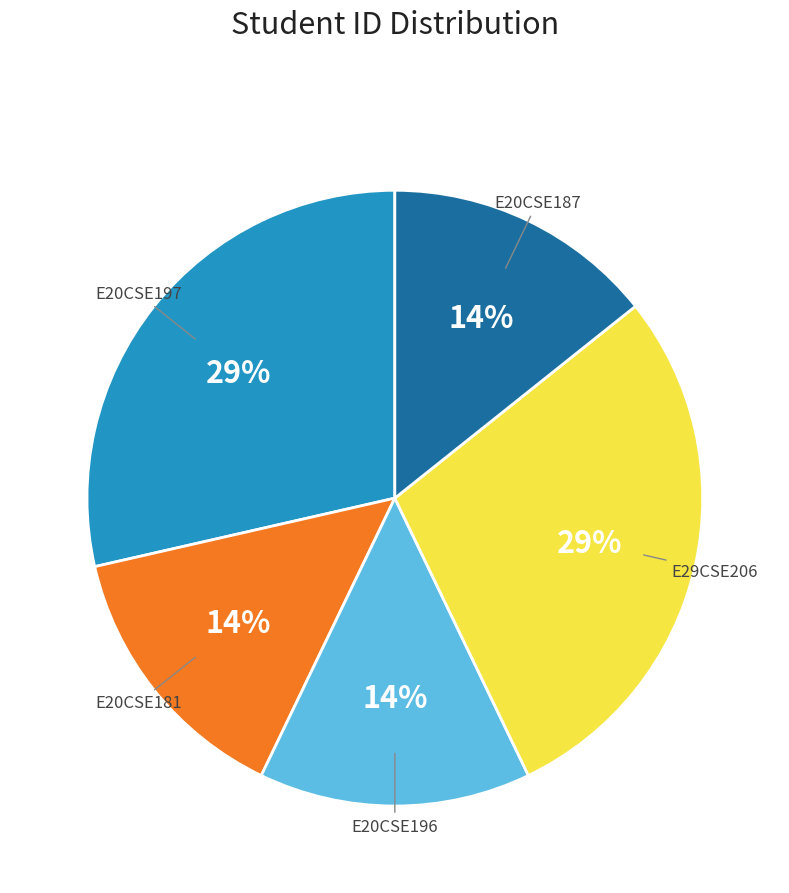

To the nearest percent, what is the average slice percentage?

20%